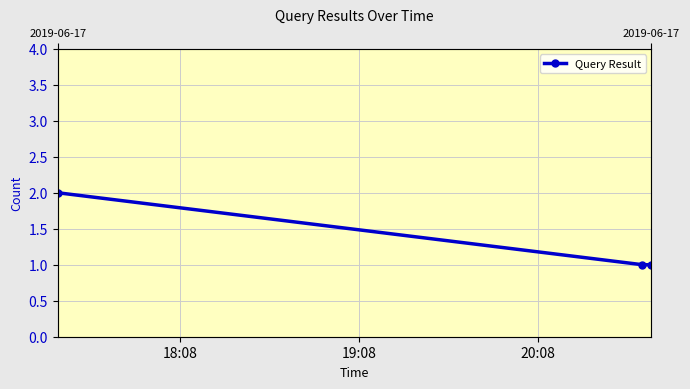

What is the value of the 1st point from the left?

2